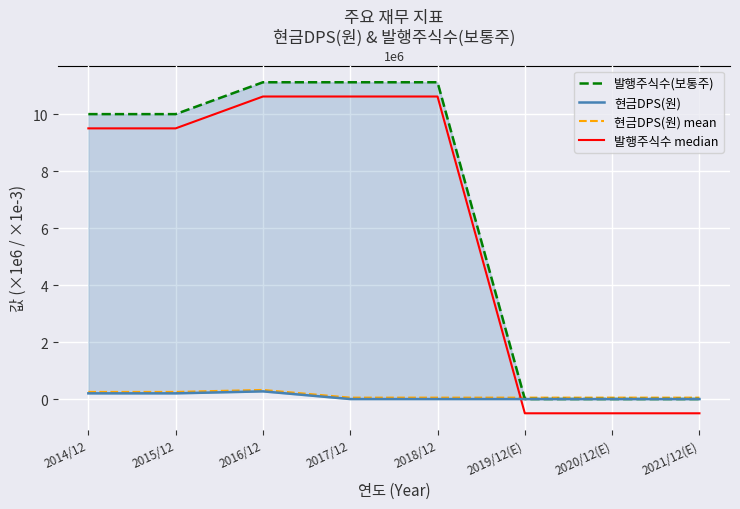

What is the approximate value of 현금DPS(원) mean at 2017/12?

0.1